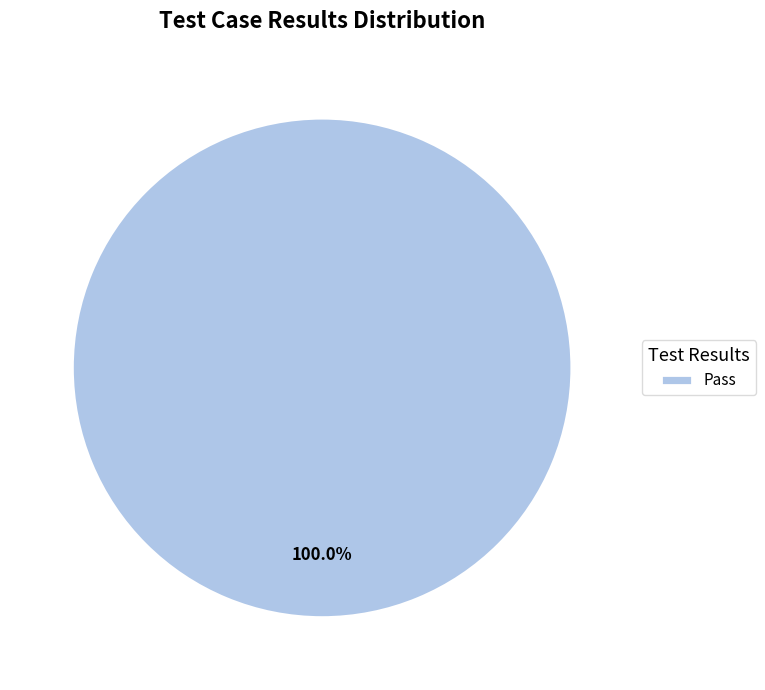

Does Pass account for over 50% of the chart?

Yes